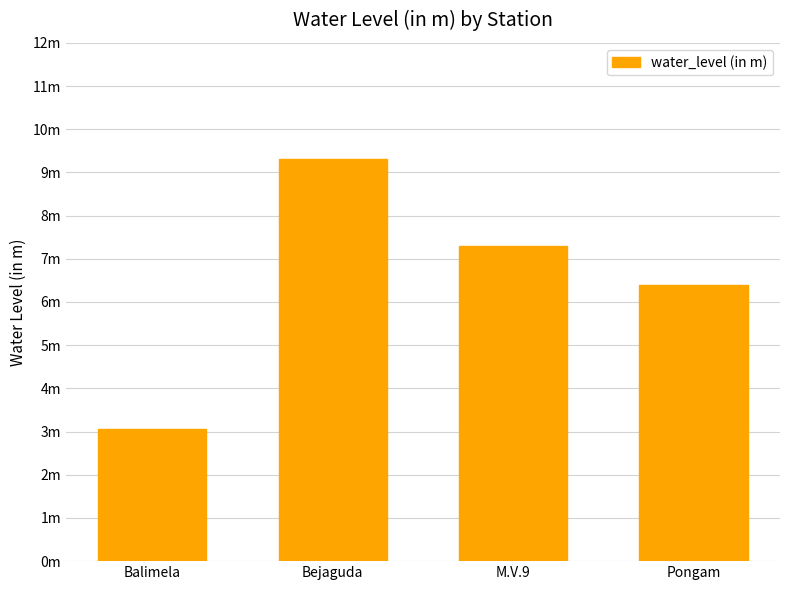

What is the value of the 1st bar from the left?

3.0